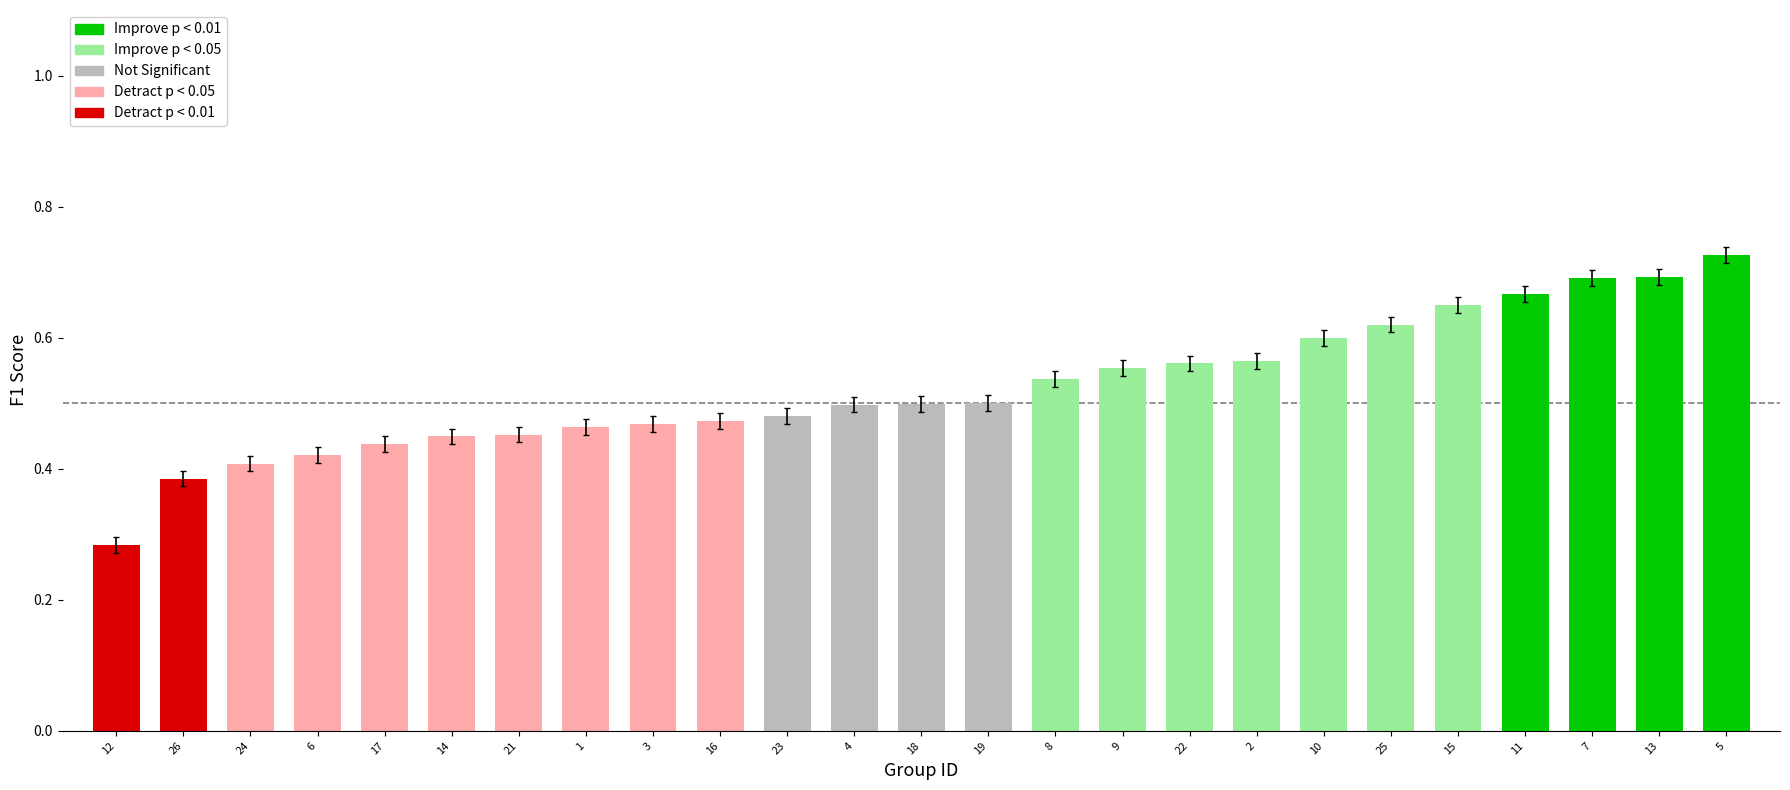

How many series are shown in this chart?

1